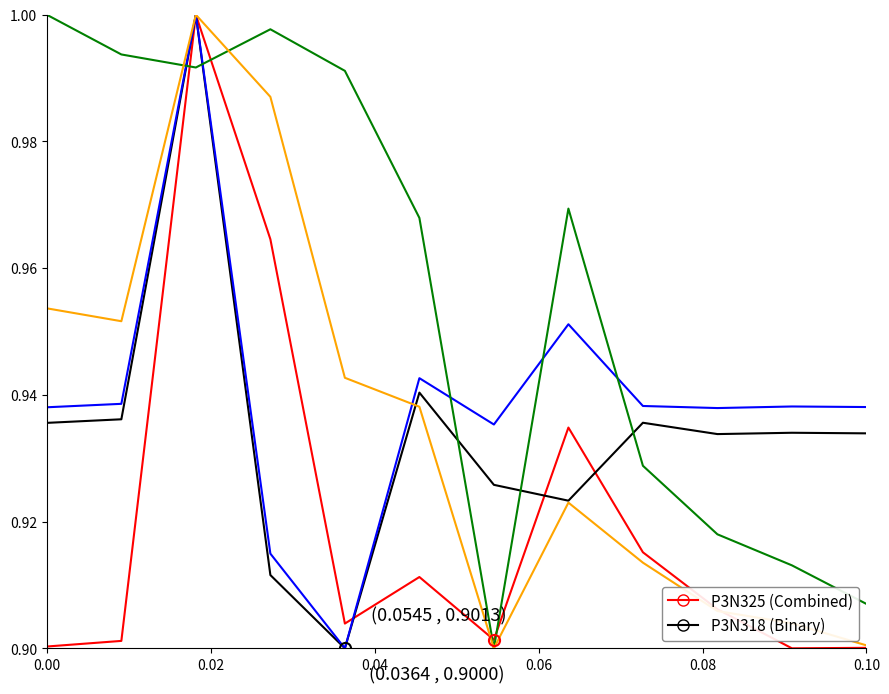

Does the chart display data point markers on the line(s)?

No